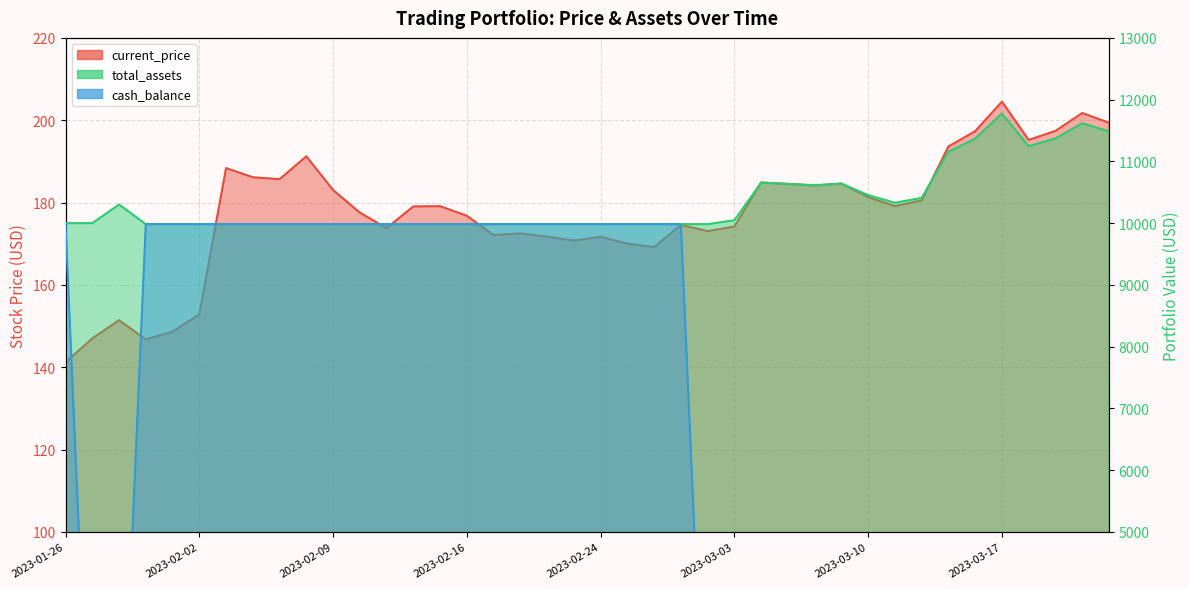

Reading left to right, extract all data points from this chart.

current_price: 141.2	147.0	151.4	146.8	148.7	152.8	188.4	186.1	185.7	191.2	183.1	177.6	173.8	179.1	179.1	176.8	172.1	172.5	171.7	170.8	171.7	170.0	169.2	174.6	173.1	174.2	184.9	184.5	184.1	184.6	181.3	179.1	180.5	193.6	197.3	204.5	195.2	197.4	201.7	199.4
total_assets: 10000.0	10000.0	10301.3	9983.7	9983.7	9983.7	9983.7	9983.7	9983.7	9983.7	9983.7	9983.7	9983.7	9983.7	9983.7	9983.7	9983.7	9983.7	9983.7	9983.7	9983.7	9983.7	9983.7	9983.7	9983.7	10046.9	10656.6	10636.7	10614.5	10640.7	10454.1	10330.1	10409.2	11155.5	11367.7	11776.1	11245.9	11371.1	11618.5	11484.9
cash_balance: 10000.0	4.1	4.1	9983.7	9983.7	9983.7	9983.7	9983.7	9983.7	9983.7	9983.7	9983.7	9983.7	9983.7	9983.7	9983.7	9983.7	9983.7	9983.7	9983.7	9983.7	9983.7	9983.7	9983.7	119.0	119.0	119.0	119.0	119.0	119.0	119.0	119.0	119.0	119.0	119.0	119.0	119.0	119.0	119.0	119.0